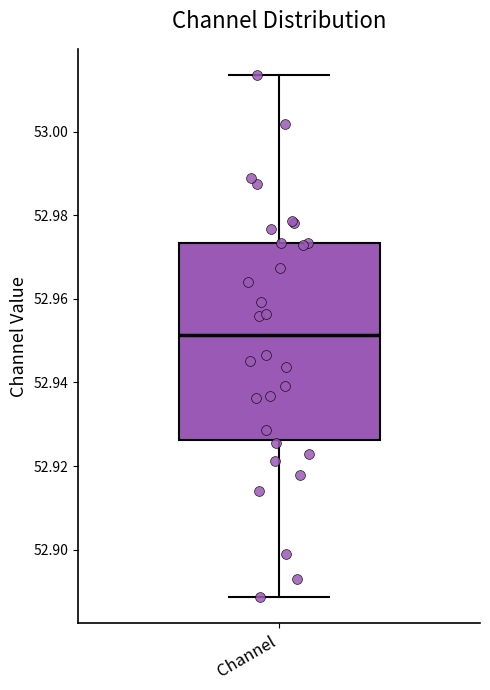

Read this box plot against the y-axis: the position of the median line, the range covered by the box, and the ends of both whiskers. The values are not printed on the chart, so give them approximately, as read against the axis.

median 52.952, box 52.926 to 52.974, whiskers 52.888 to 53.014